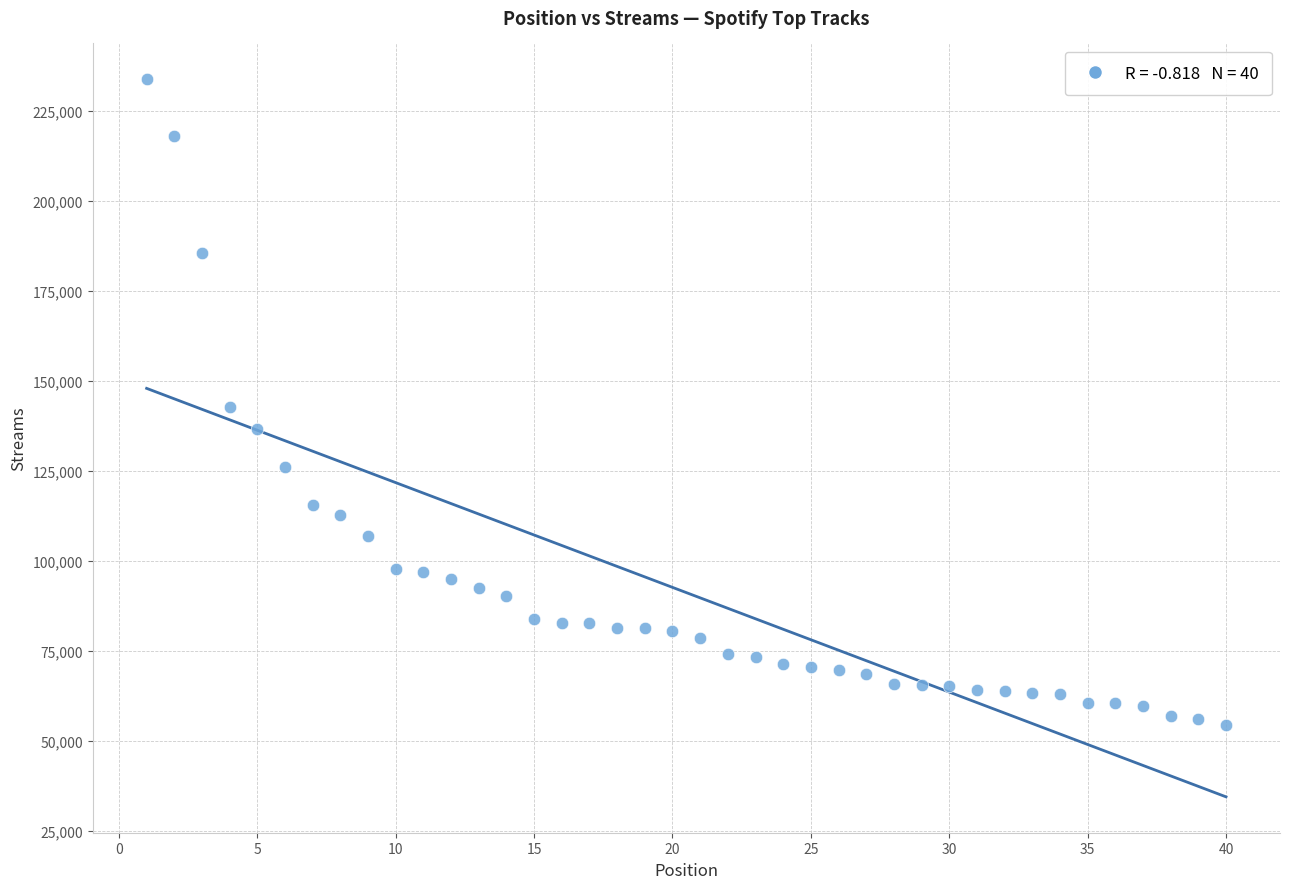

What is the range of X values (max minus min)?

39